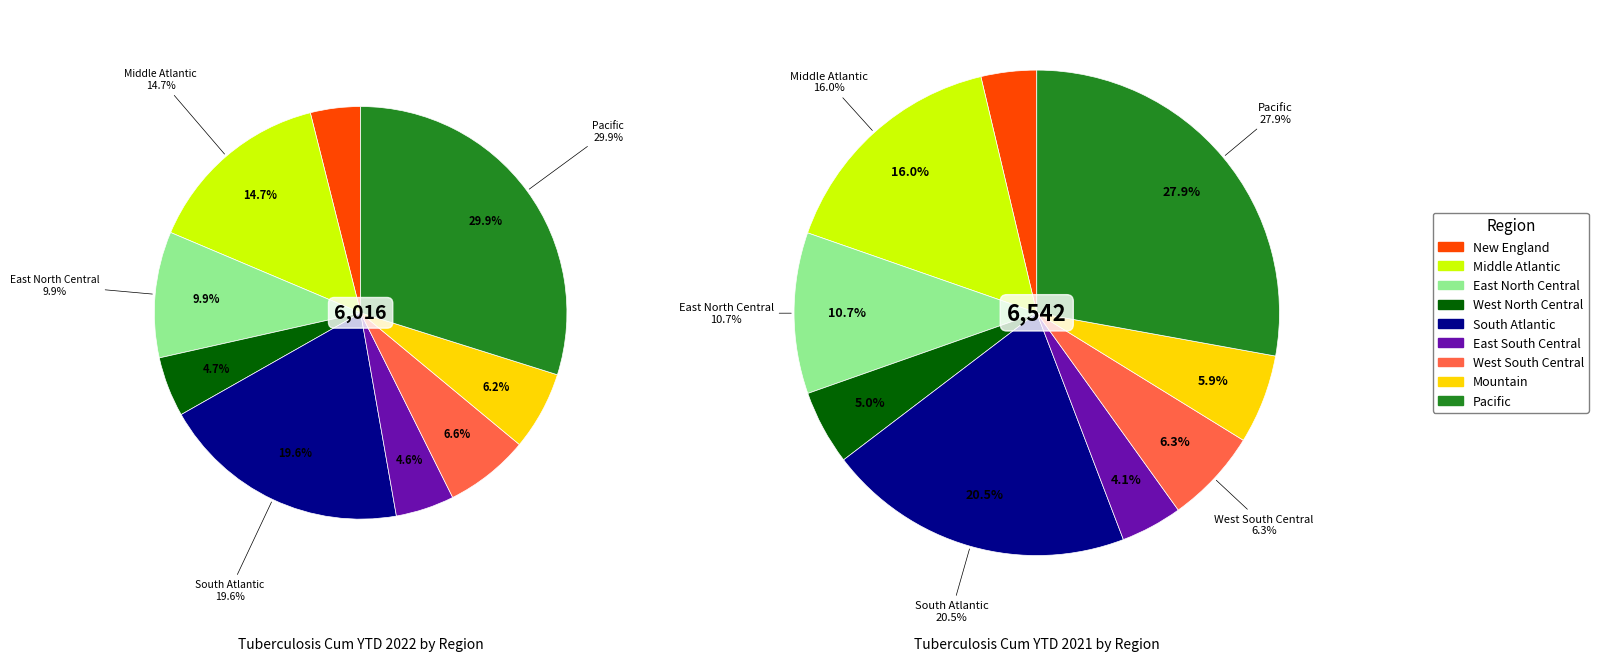

To the nearest percent, what is the difference between the largest and smallest slice percentages?

24%